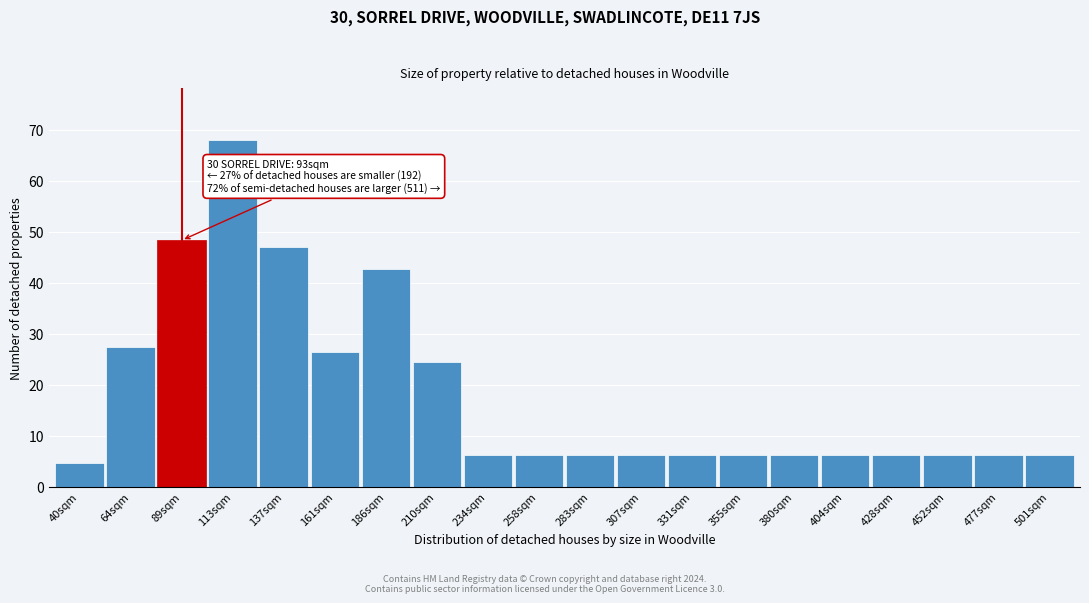

Reading left to right, what are all the values shown in this chart?

40sqm=4.6	64sqm=27.3	89sqm=48.3	113sqm=68.0	137sqm=47.0	161sqm=26.5	186sqm=42.6	210sqm=24.4	234sqm=6.2	258sqm=6.2	283sqm=6.2	307sqm=6.2	331sqm=6.2	355sqm=6.2	380sqm=6.2	404sqm=6.2	428sqm=6.2	452sqm=6.2	477sqm=6.2	501sqm=6.2